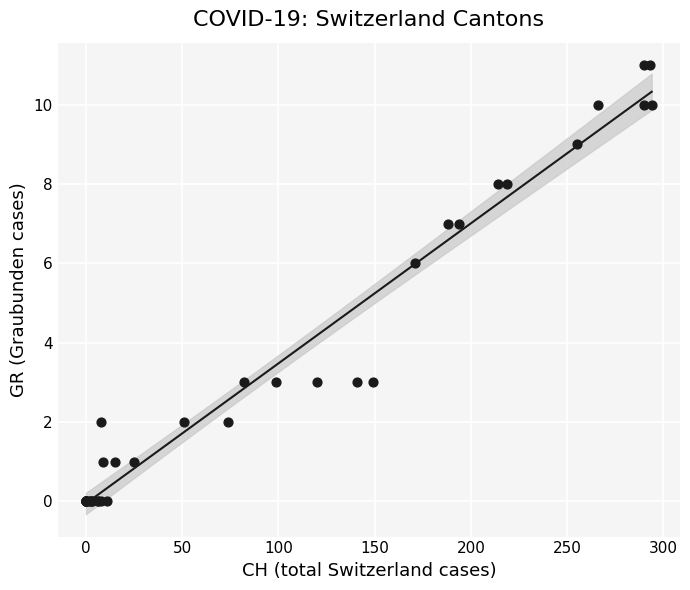

What Y value in the scatter plot is closest to 5?

6